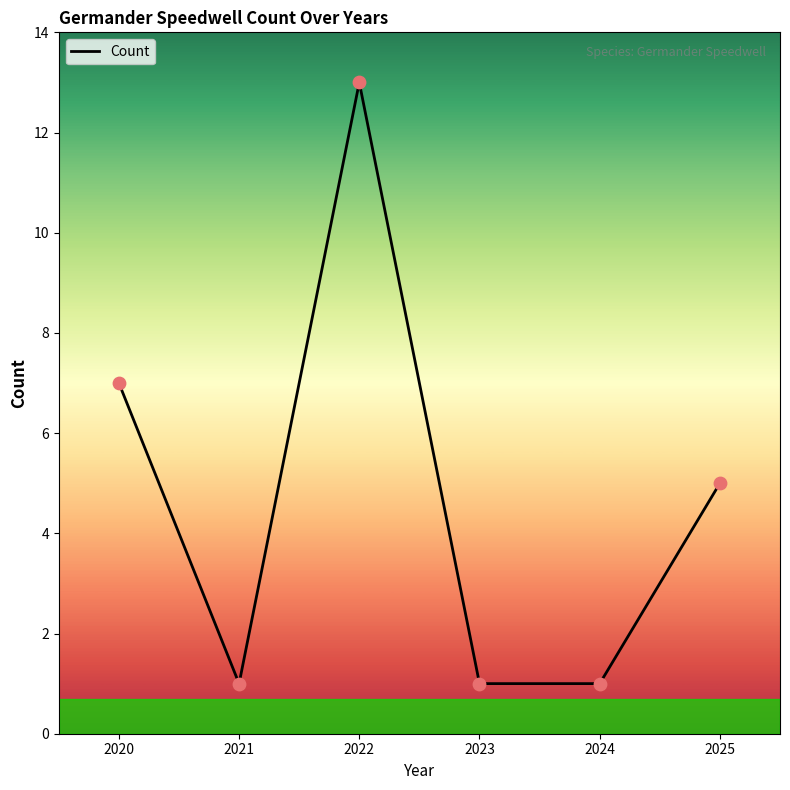

What is the ratio of the value at 2024 to the value at 2025?

0.2